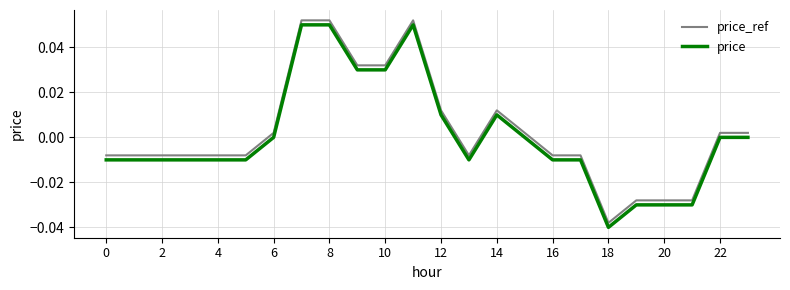

True or false: price_ref and price intersect in this chart.

False